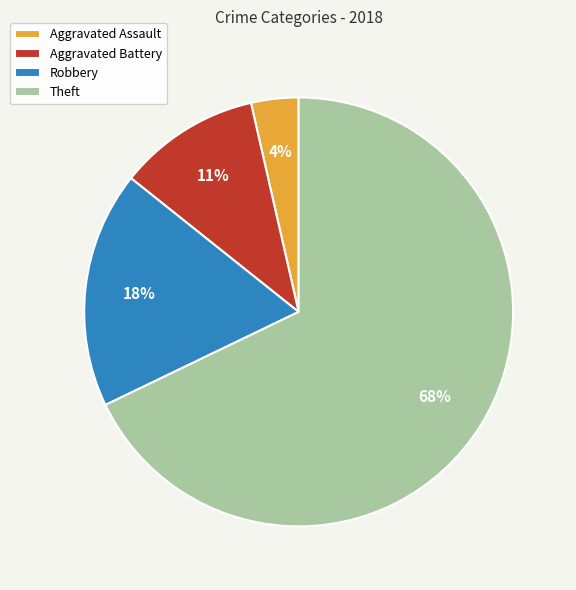

Which has a higher value, Aggravated Assault or Aggravated Battery?

Aggravated Battery